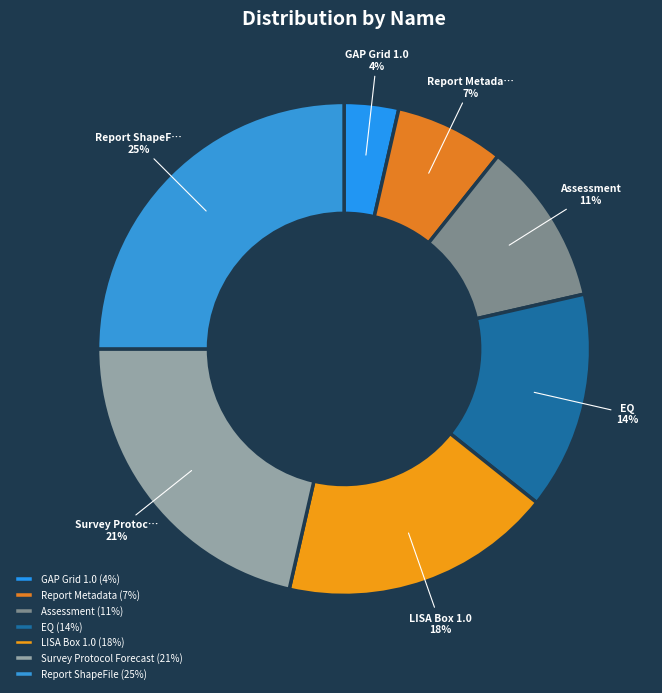

Count the number of slices in the pie.

7